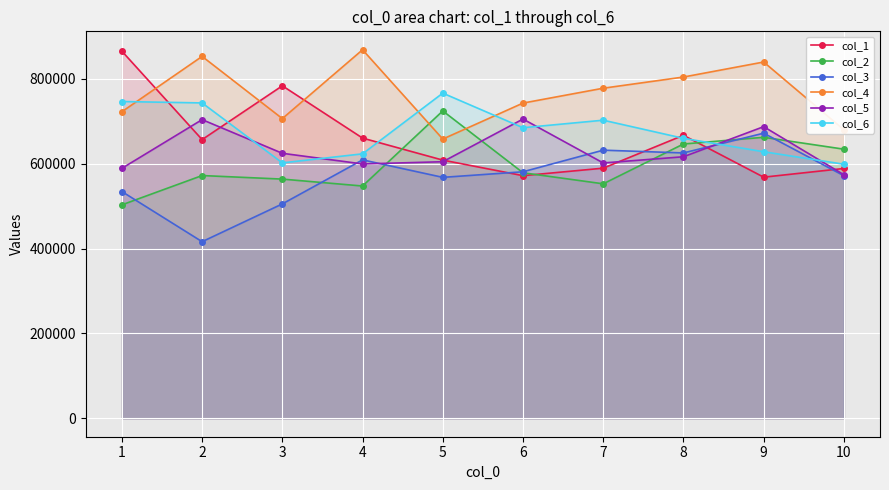

Which series changed the most between 4 and 9?

col_2